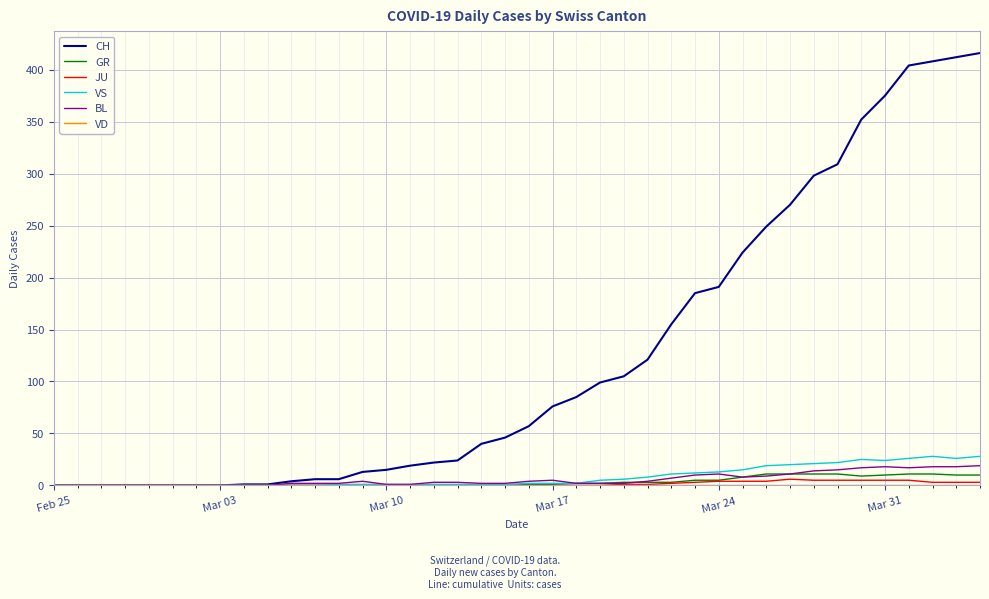

Which series has the widest spread of values?

CH